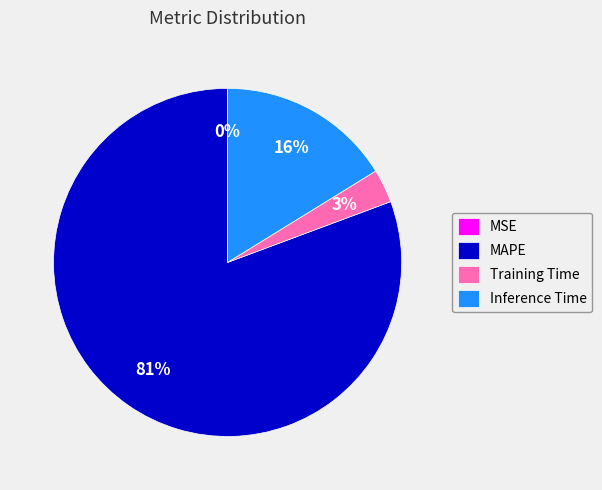

Which slice represents more than half of the pie?

MAPE